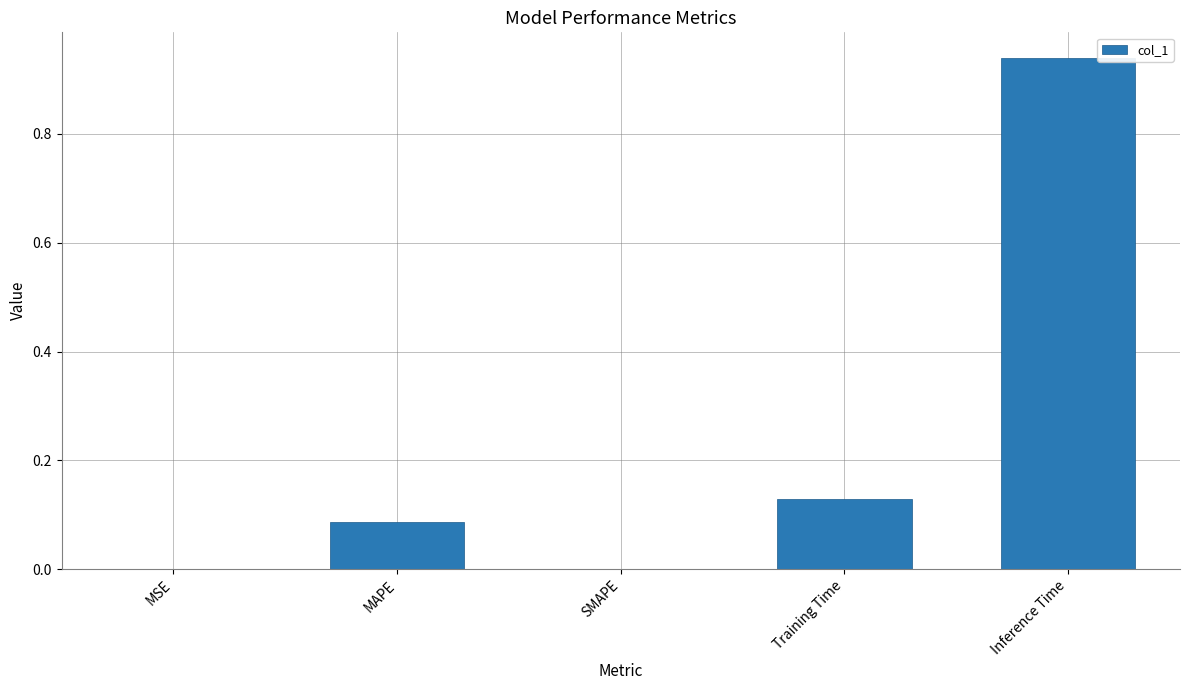

Is it true that the value at SMAPE is -0.4?

False